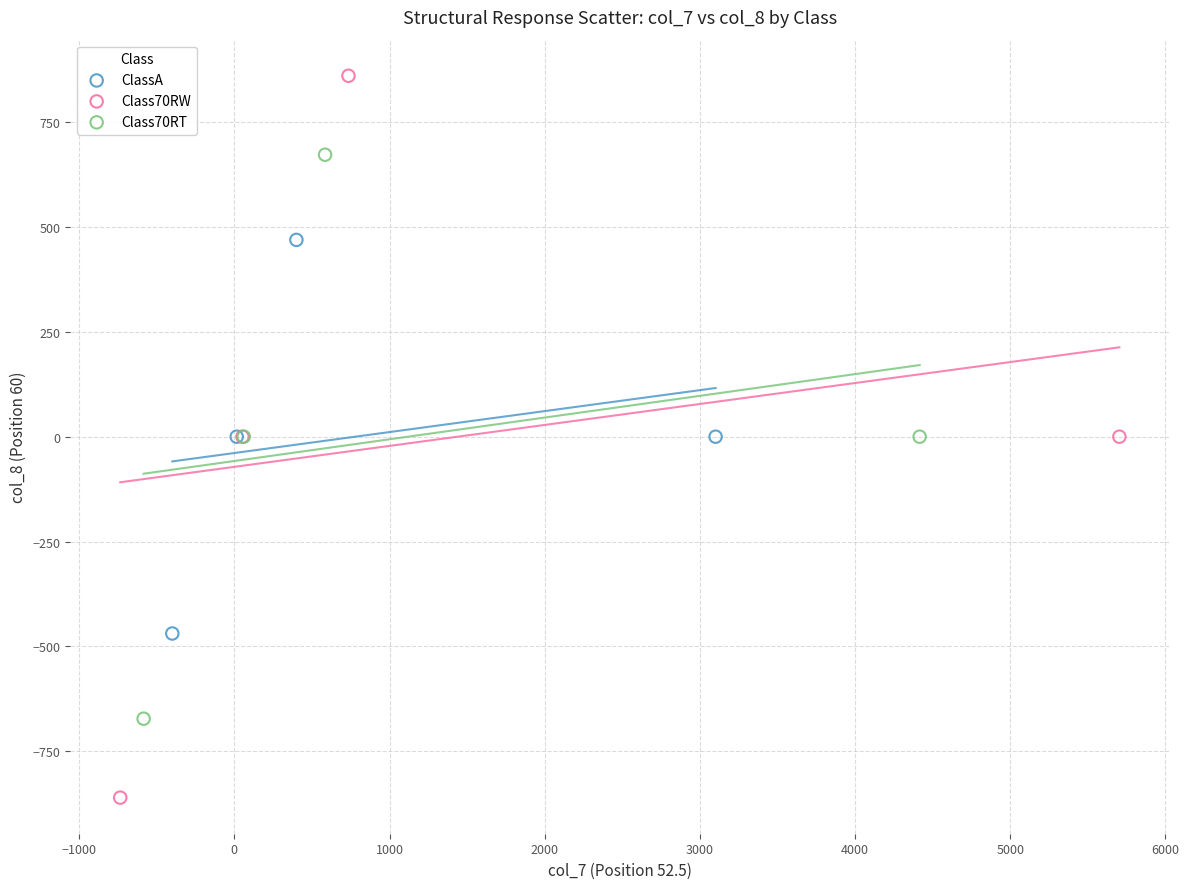

Which series reaches the maximum Y coordinate?

Class70RW